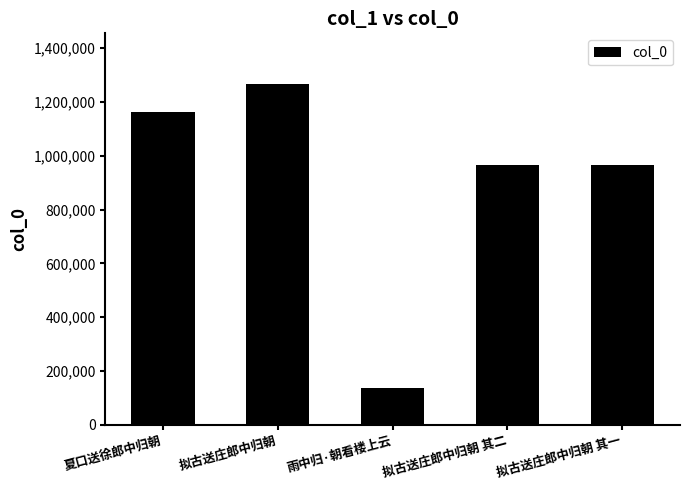

What is the difference between the values at 拟古送庄郎中归朝 and 拟古送庄郎中归朝 其一?

301671